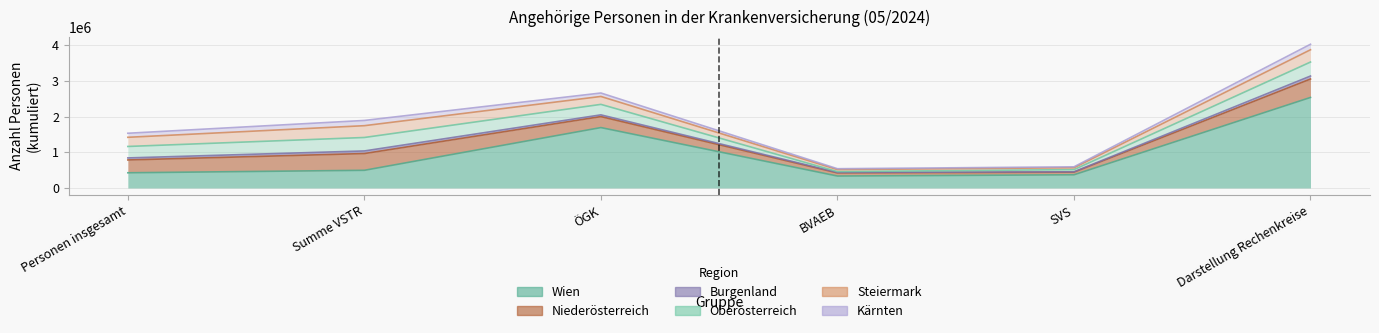

What is the value of the Burgenland point at the 3rd from the left?

48148